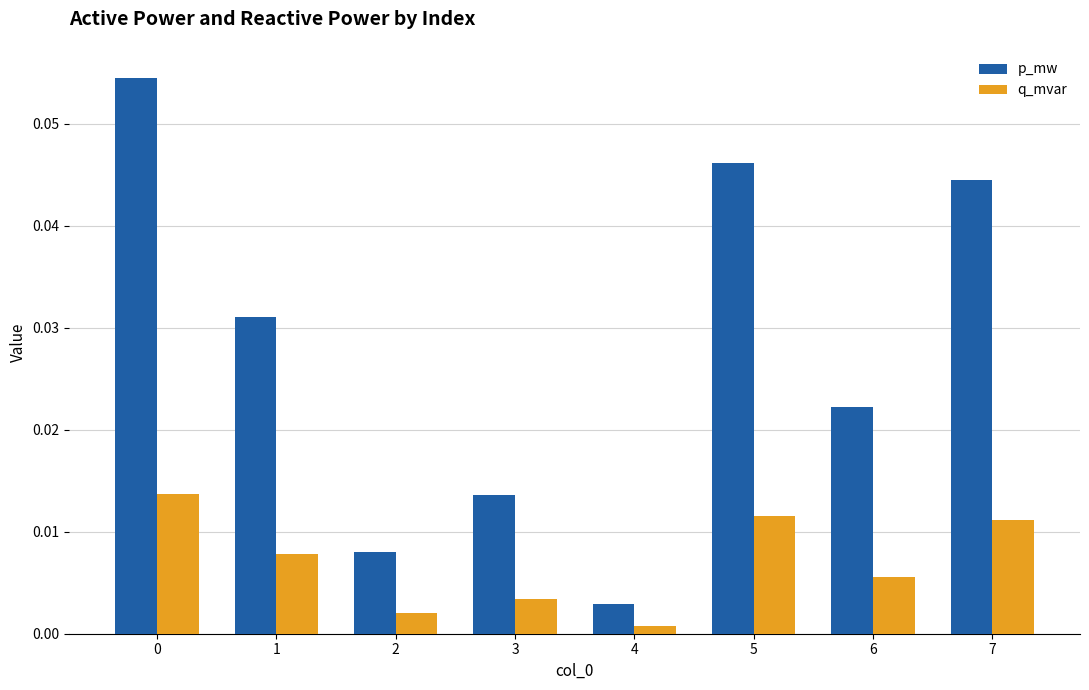

Which category has the lowest value in the q_mvar series?

4